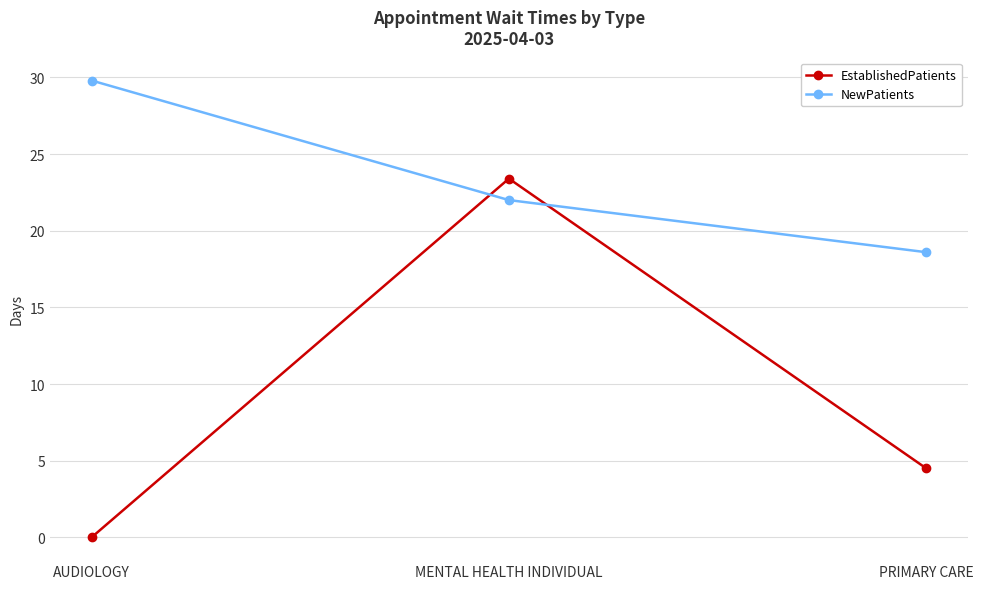

At MENTAL HEALTH INDIVIDUAL, list the series in order from largest to smallest.

EstablishedPatients, NewPatients